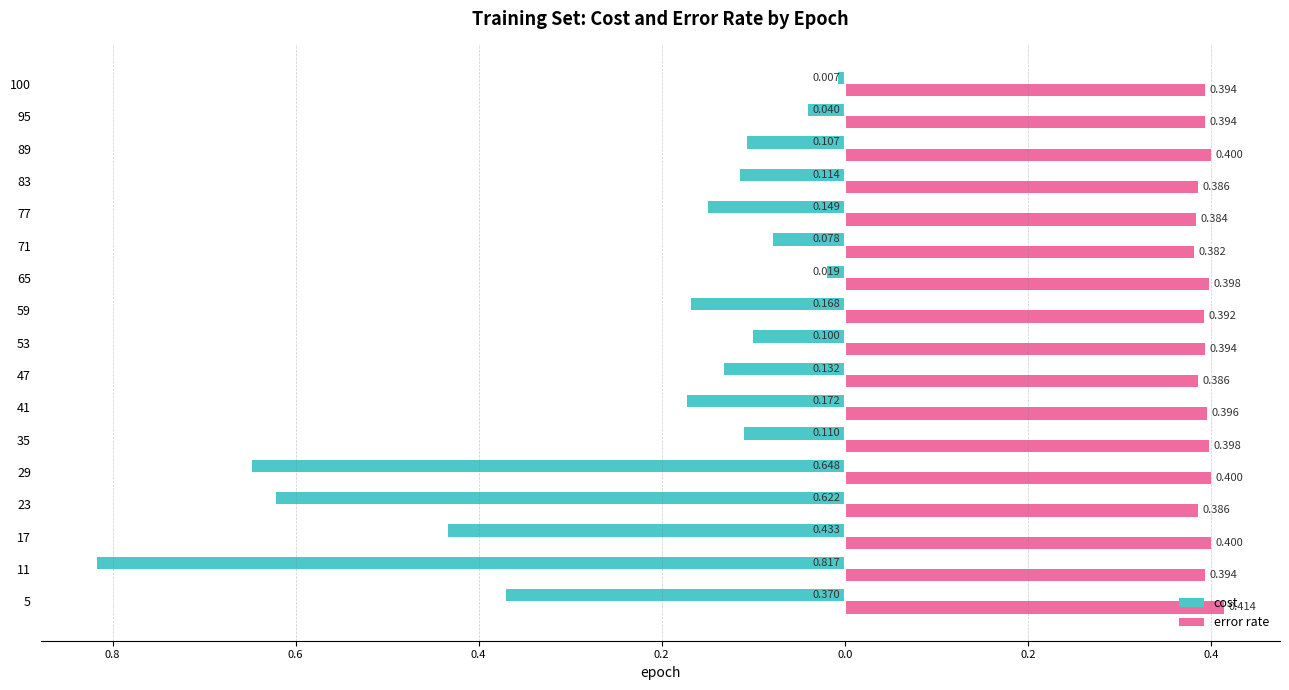

What is the value of the error rate bar at the 16th from the left?

0.4